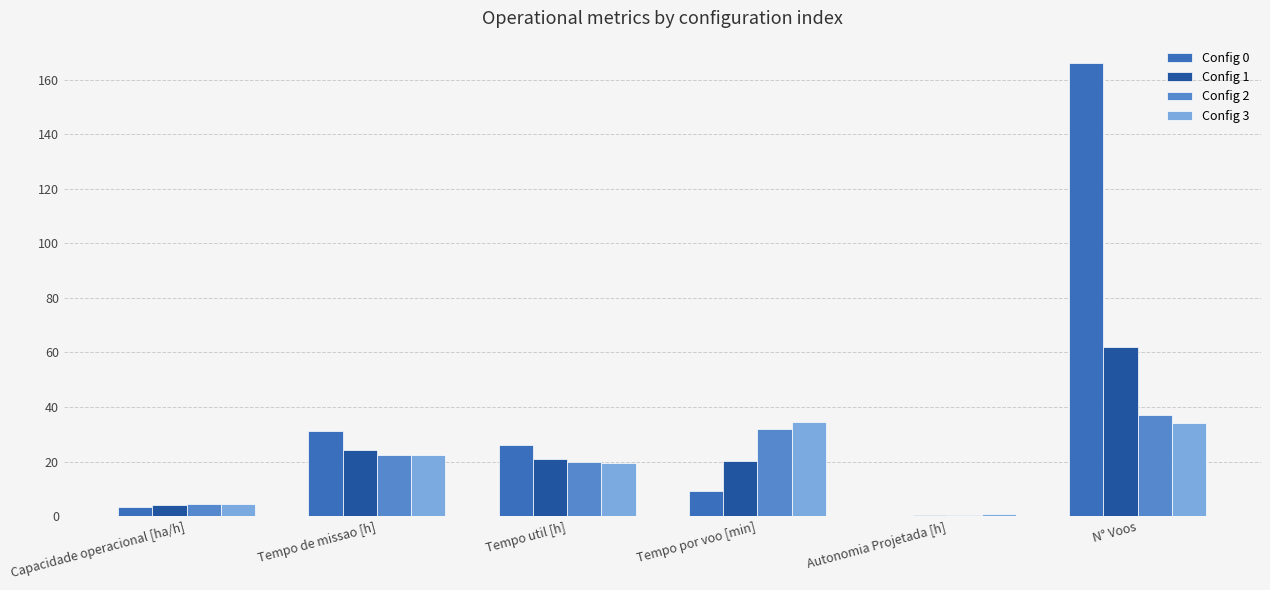

Rank the categories by Config 1 value from highest to lowest.

N° Voos, Tempo de missao [h], Tempo util [h], Tempo por voo [min], Capacidade operacional [ha/h], Autonomia Projetada [h]